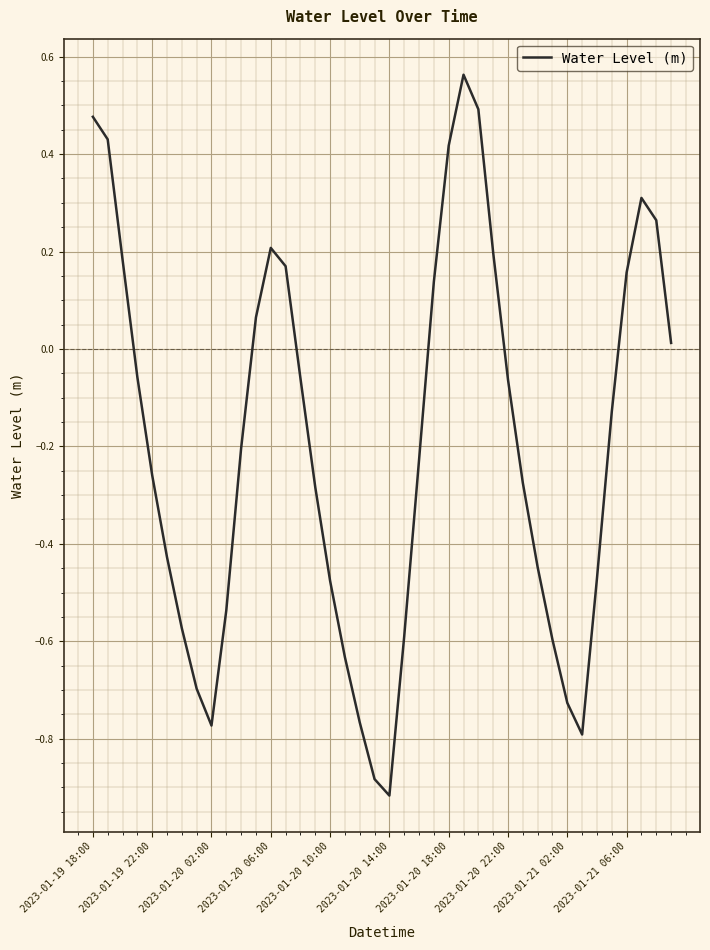

How many lines are shown in the chart?

1